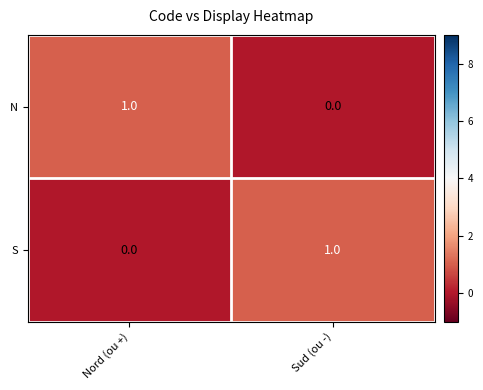

What is the total value across all series at Sud (ou -)?

1